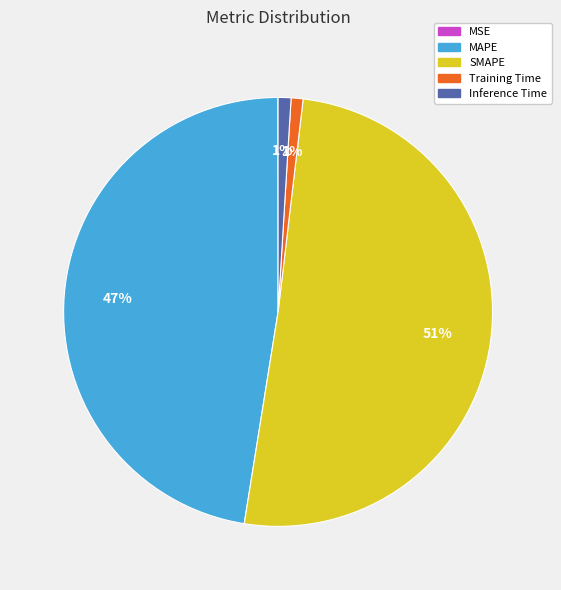

What is the largest slice in the pie chart?

SMAPE